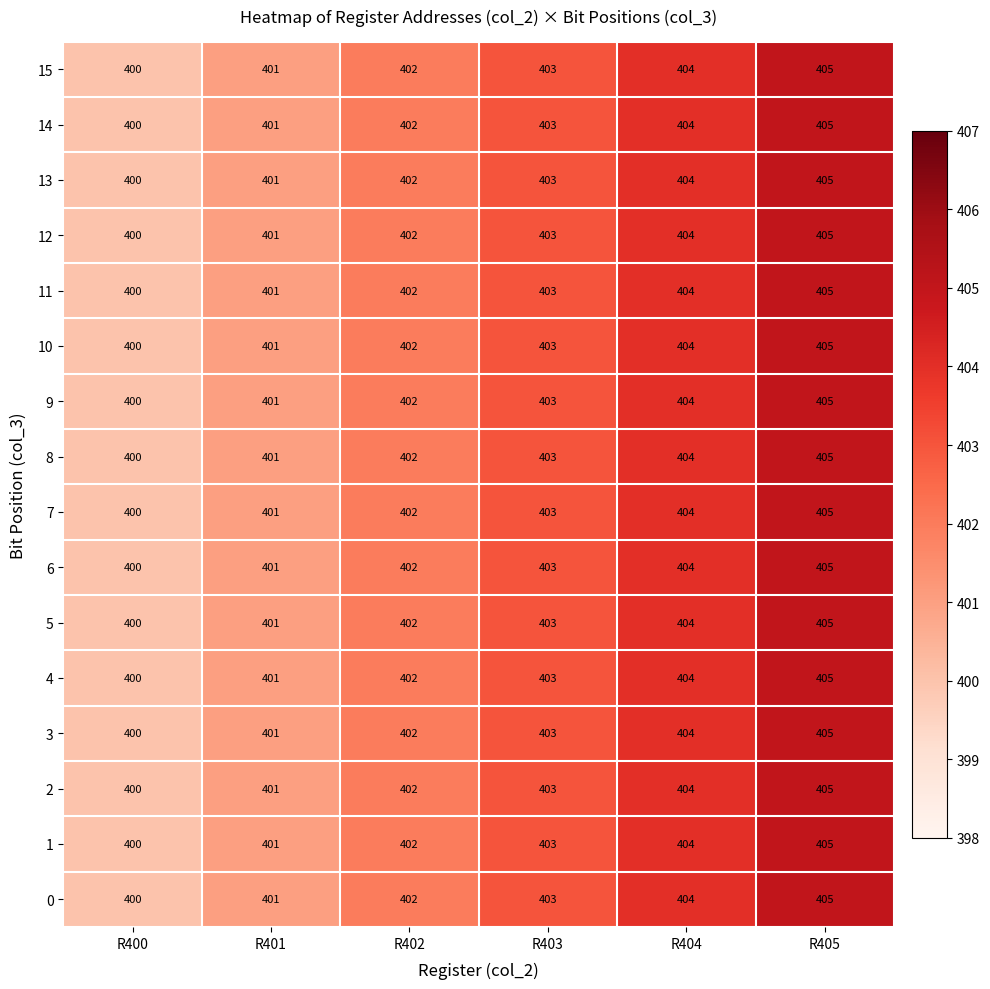

What value does the 8 series have at R402?

402